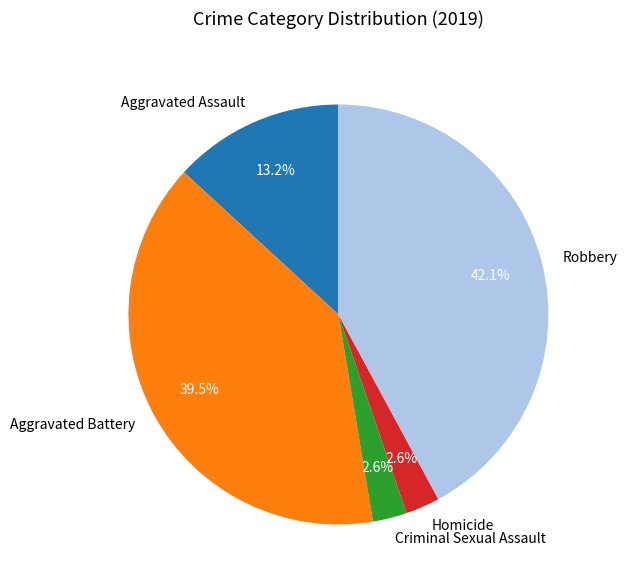

What percentage is the Aggravated Assault slice, to the nearest percent?

13%